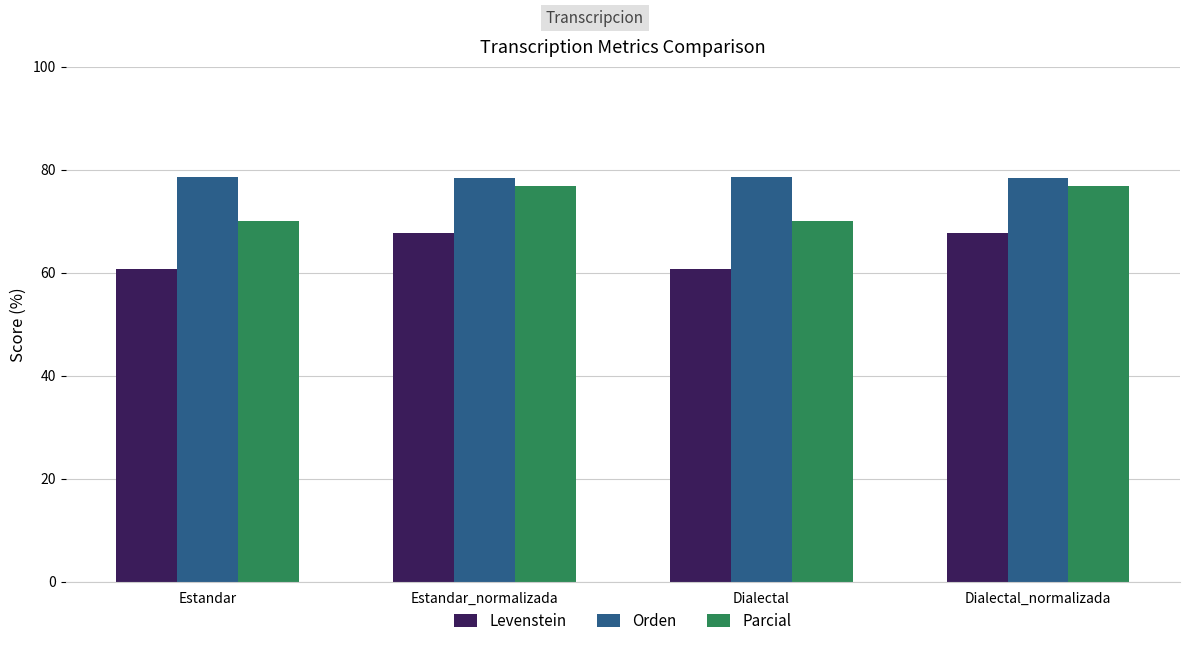

What is the value of the Levenstein bar at the 3rd from the left?

60.7